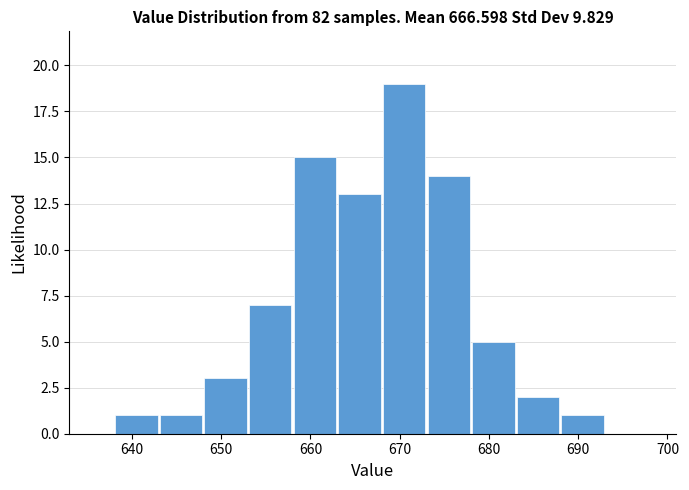

Reading left to right, transcribe this chart: for each bar, give the range it covers on the x-axis and its height. The values are not printed on the chart, so give them approximately, as read against the axis.

638 to 643: 1
643 to 648: 1
648 to 653: 3
653 to 658: 7
658 to 663: 15
663 to 668: 13
668 to 673: 19
673 to 678: 14
678 to 683: 5
683 to 688: 2
688 to 693: 1